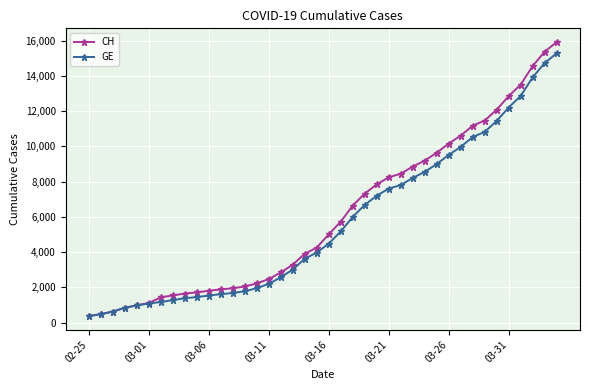

What is the greatest value displayed?

15926